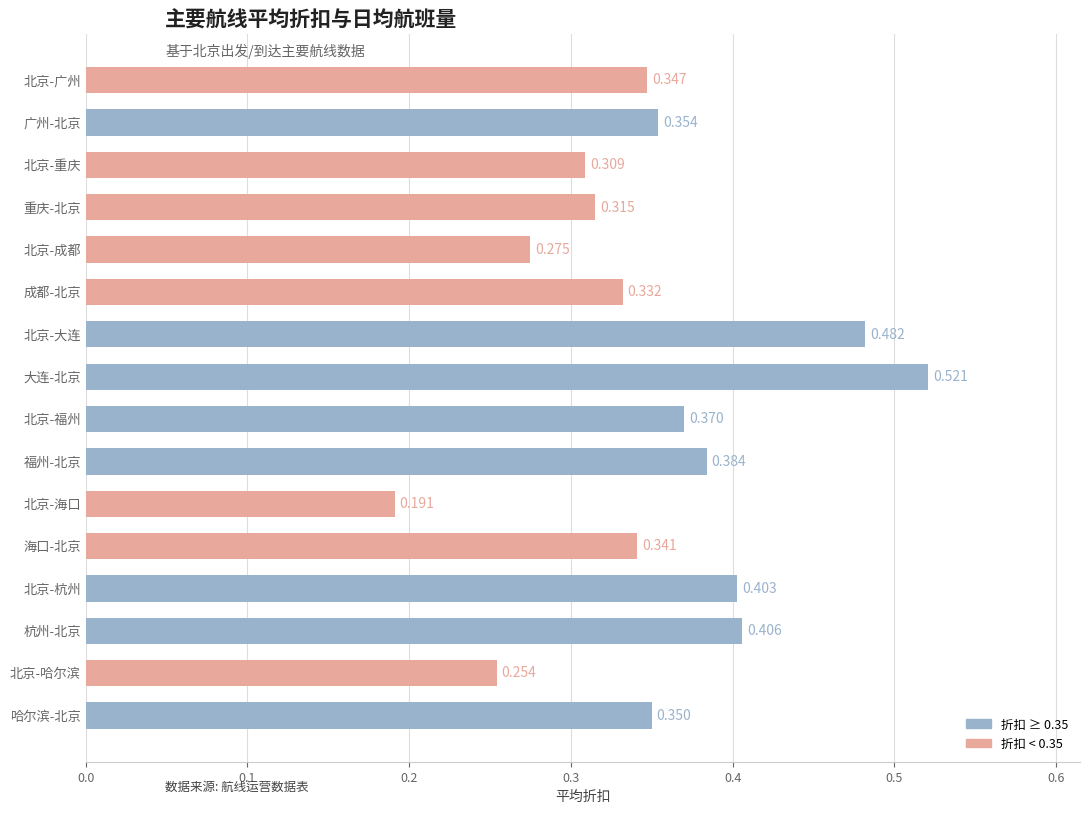

Which category has the highest value across all series?

大连-北京